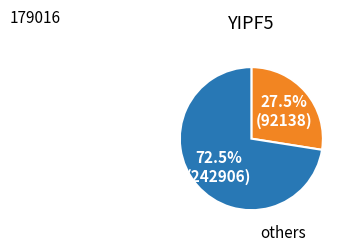

Does any single category account for the majority?

Yes